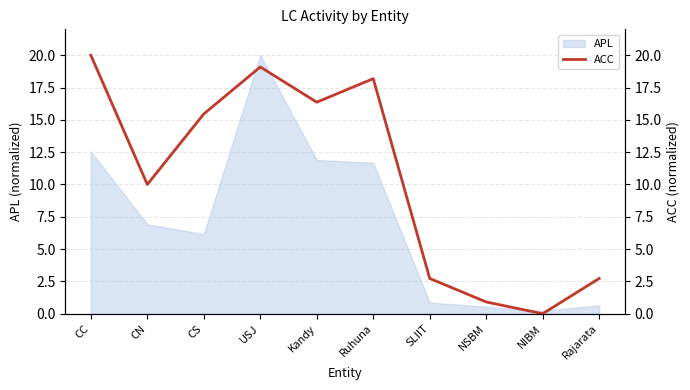

Rank the categories by value from highest to lowest.

CC, USJ, Ruhuna, Kandy, CS, CN, SLIIT, Rajarata, NSBM, NIBM